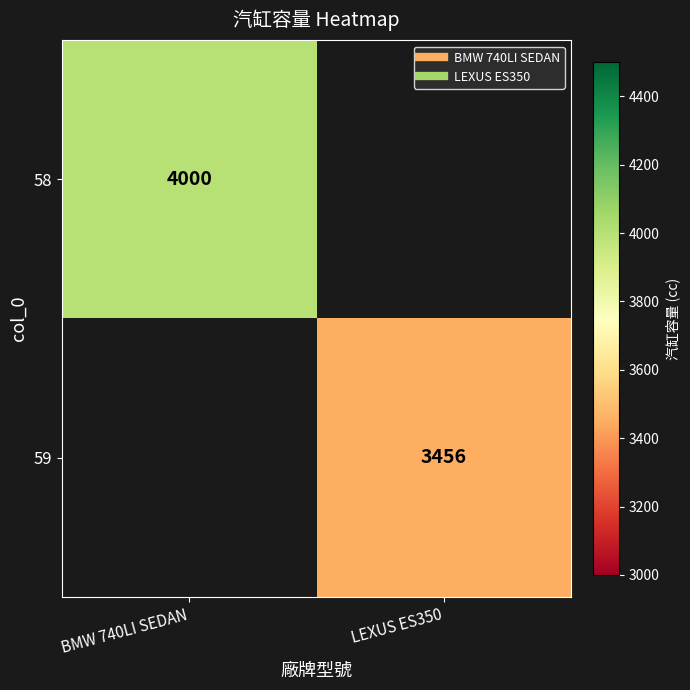

How many series are shown in this chart?

2